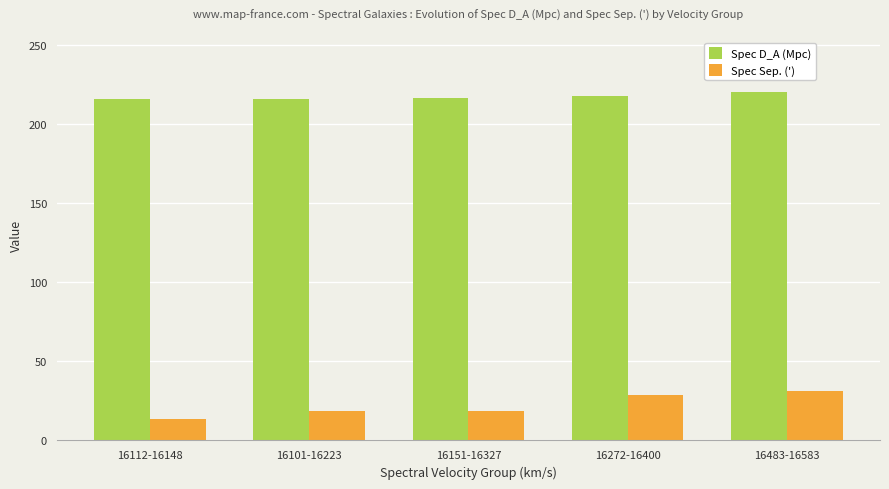

At how many categories does at least one series exceed 163?

5